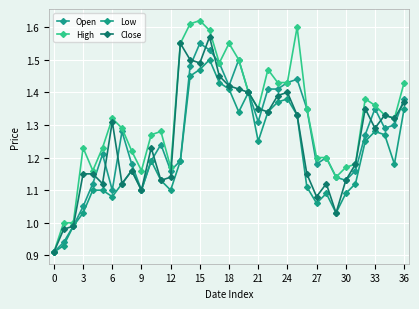

List the series in order of their peak value, lowest first.

Low, Open, Close, High